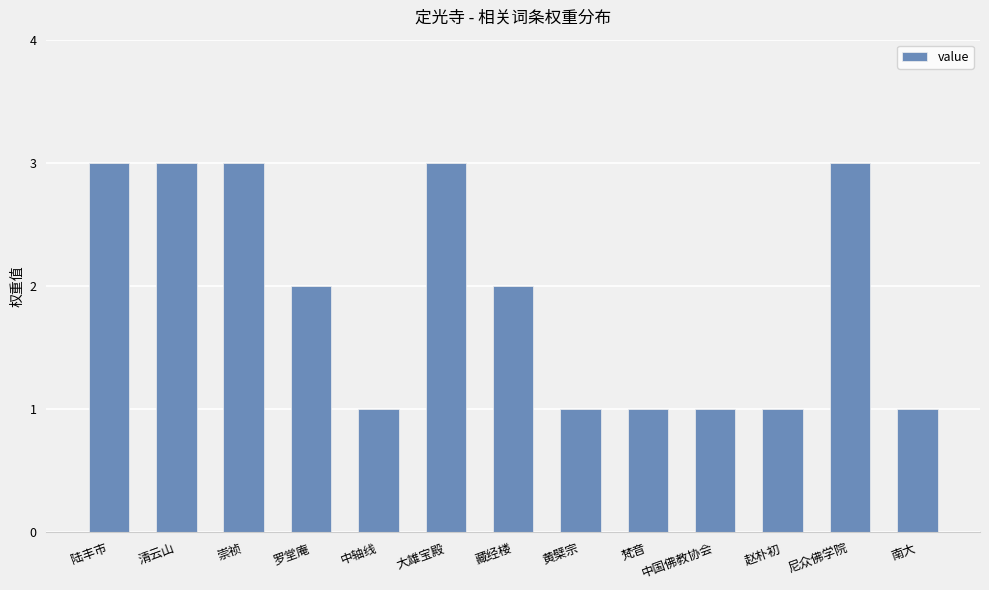

What is the maximum value shown in the chart?

3